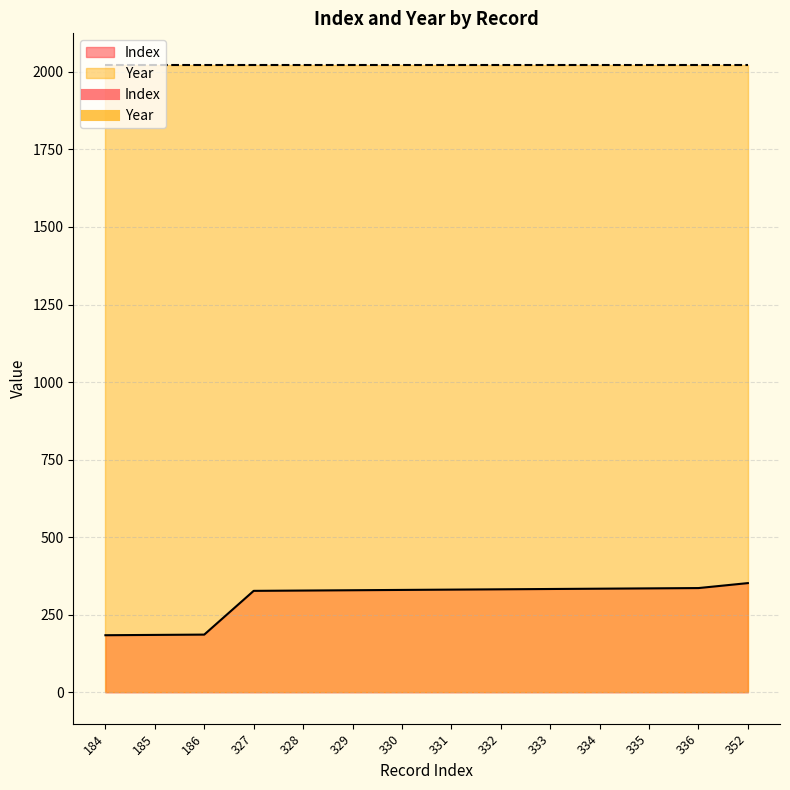

What is the value of the 2nd point from the left?

185